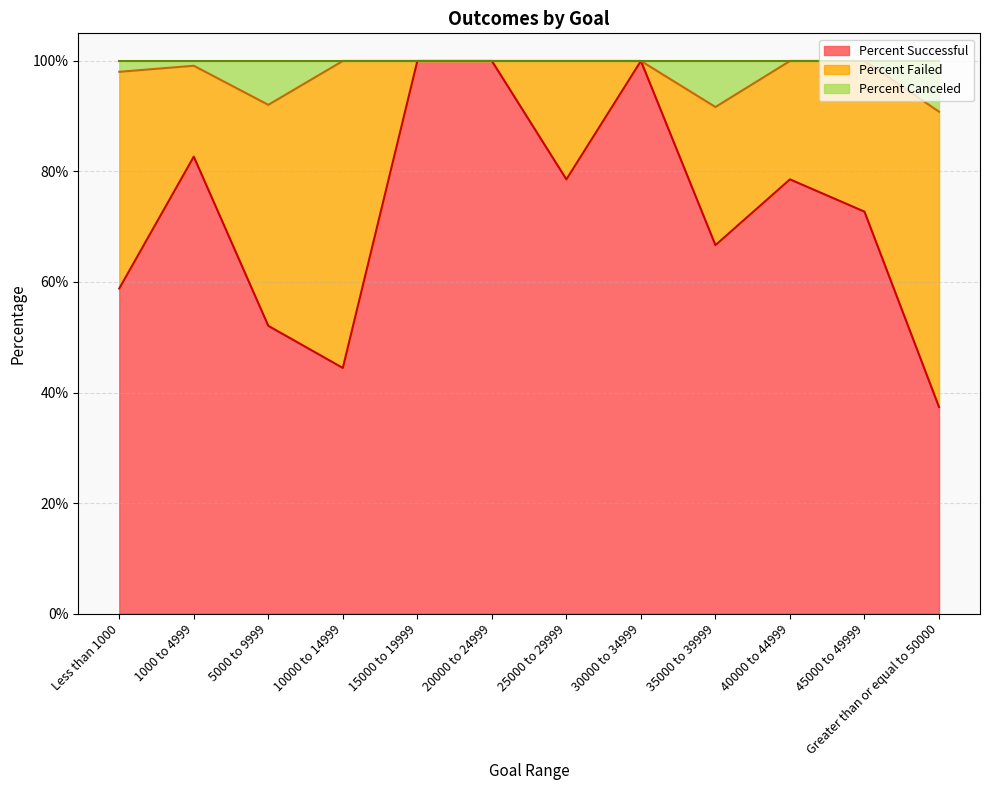

What is the value of the Percent Successful point at the 6th from the left?

1.0